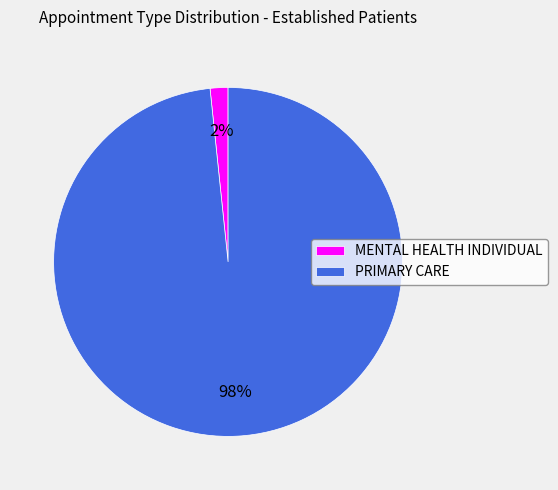

To the nearest percent, what is the average slice percentage?

50%